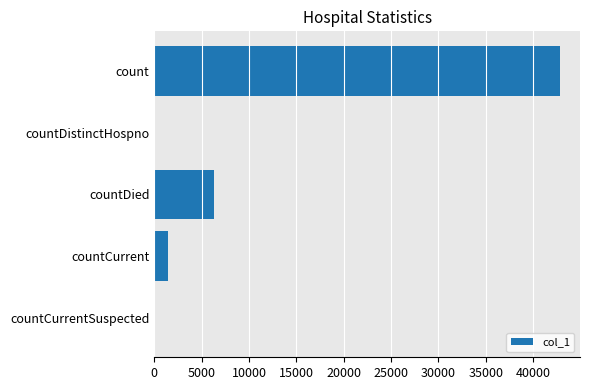

True or false: the data shows -15073 at countCurrentSuspected.

False